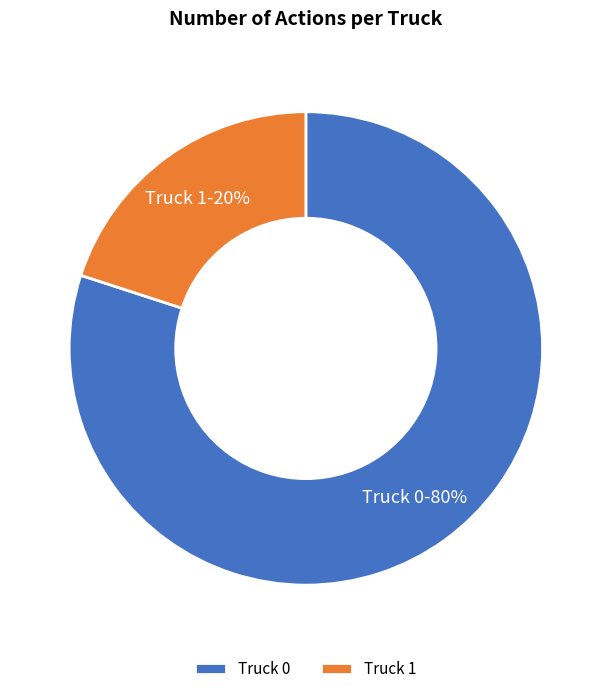

Is the sum of Truck 1 and Truck 0 greater than half?

Yes